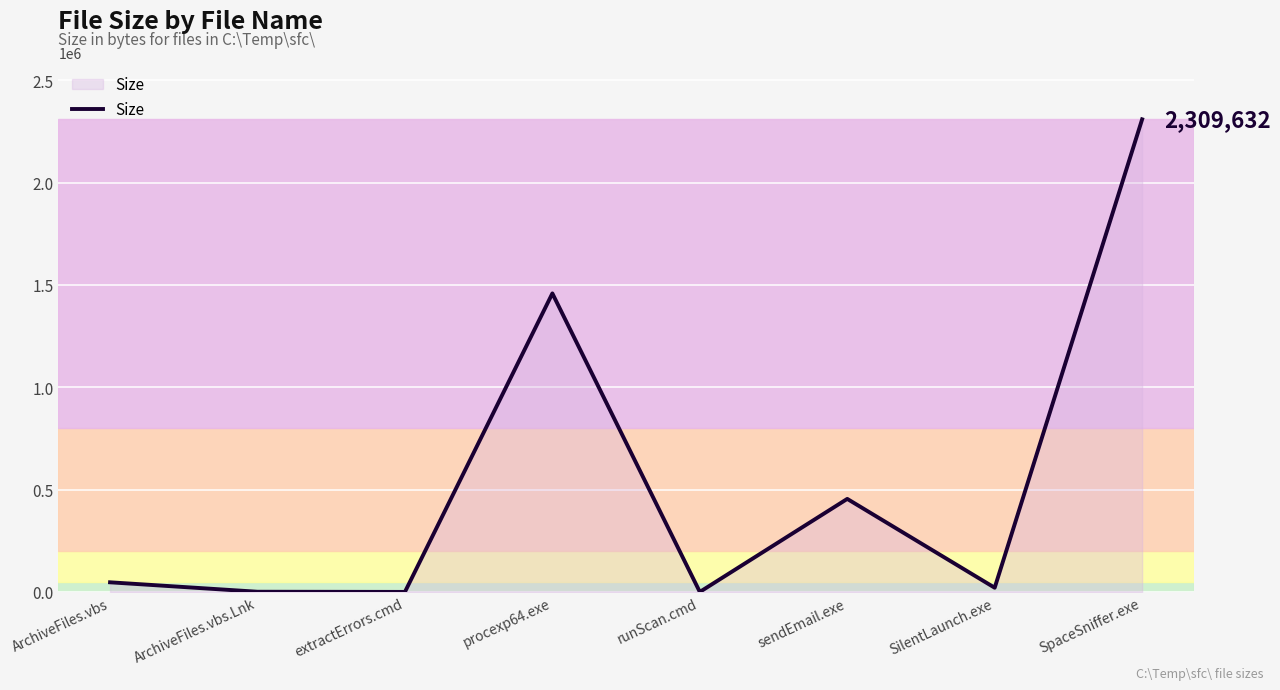

Between SpaceSniffer.exe and procexp64.exe, which is larger?

SpaceSniffer.exe